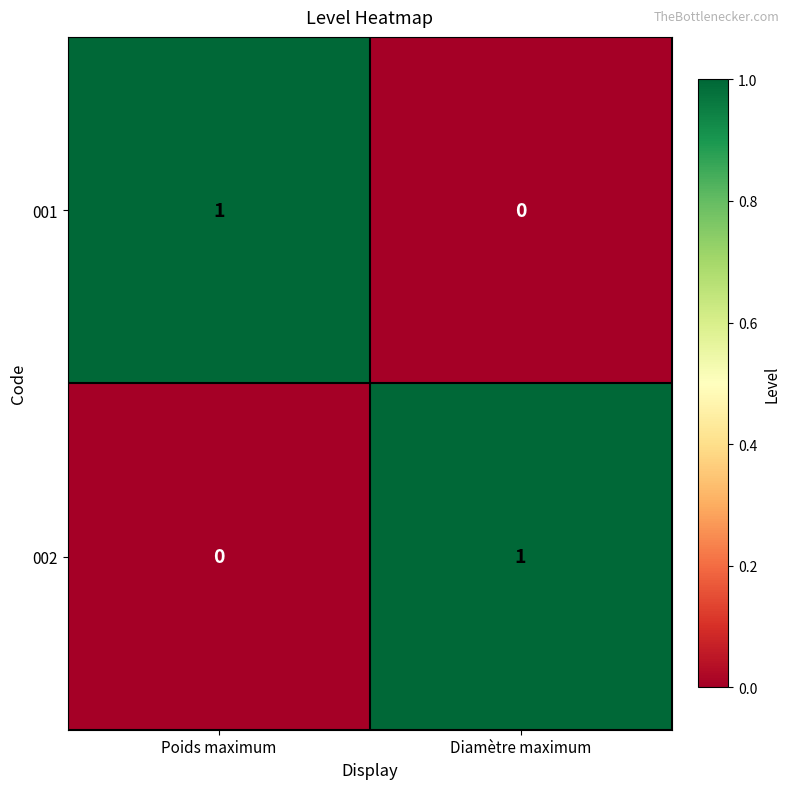

At which label is 002 closest to 0?

Poids maximum